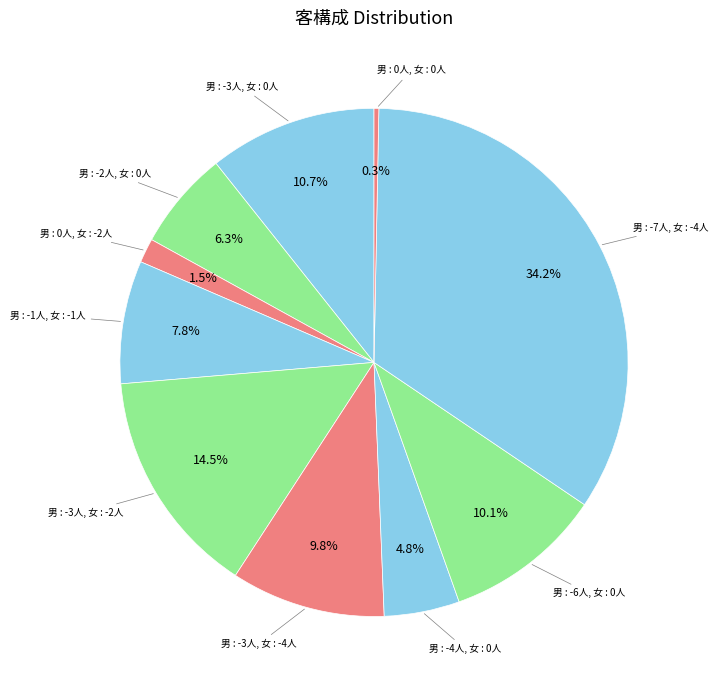

How many segments does this pie chart have?

10